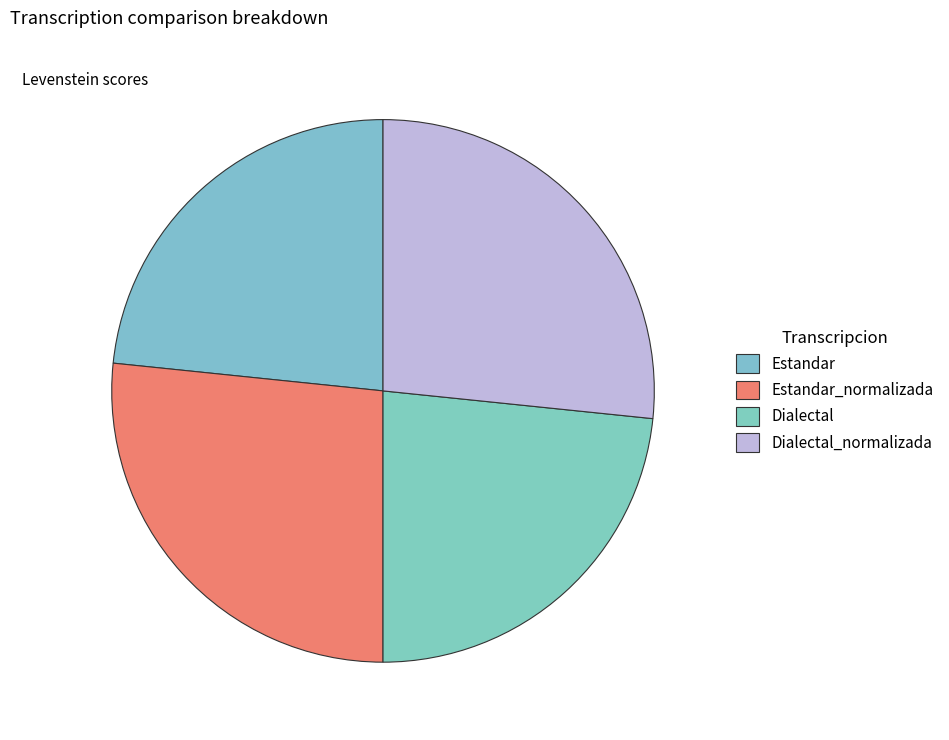

Rank the categories by value from lowest to highest.

Estandar, Dialectal, Estandar_normalizada, Dialectal_normalizada